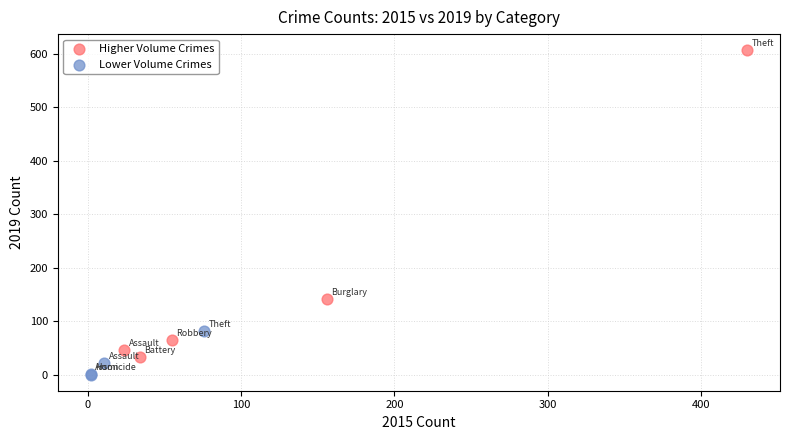

What are all the series names shown in the legend?

Higher Volume Crimes, Lower Volume Crimes